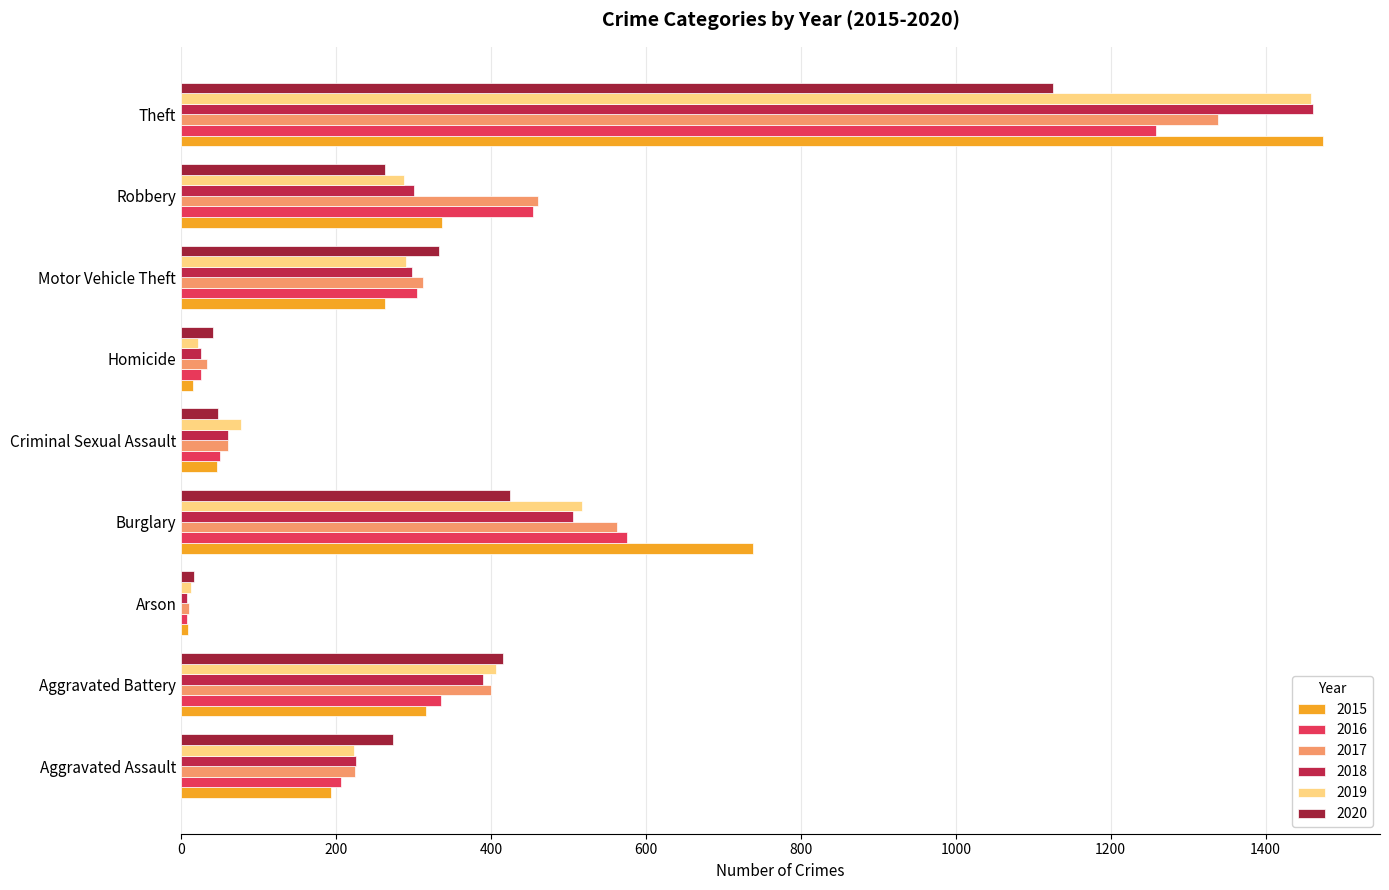

How many data points in 2018 are less than 298?

4